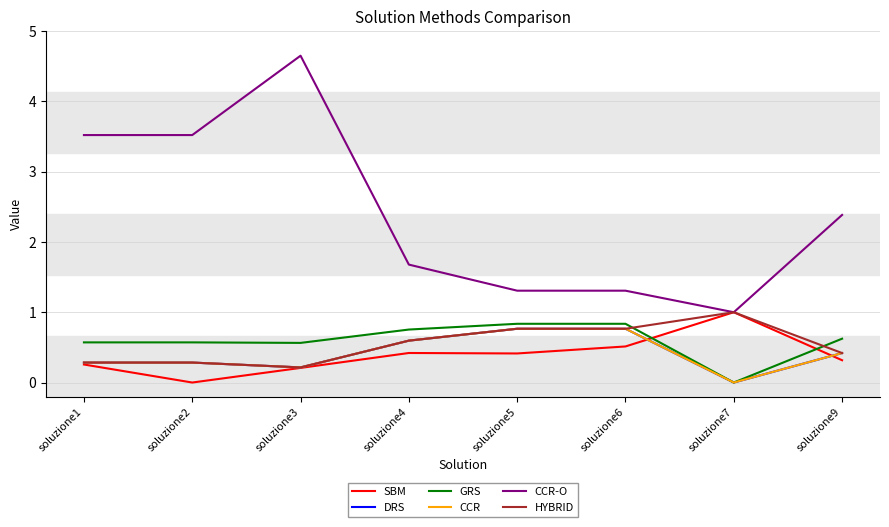

Count the DRS values in the range 0 to 1.

8